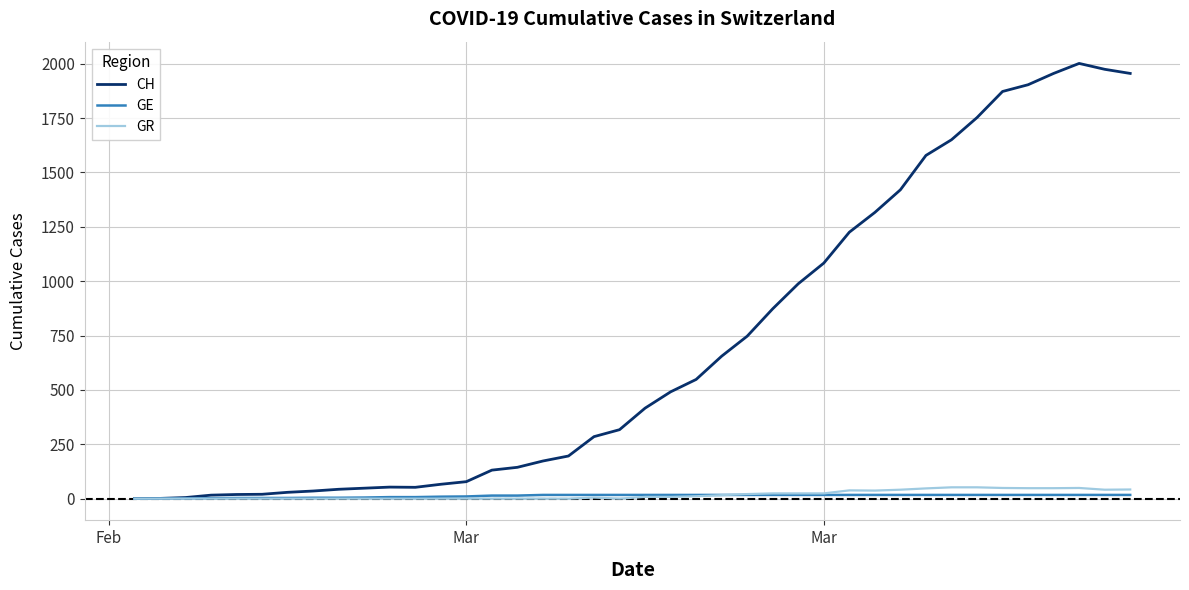

What is the maximum value shown in the chart?

2001